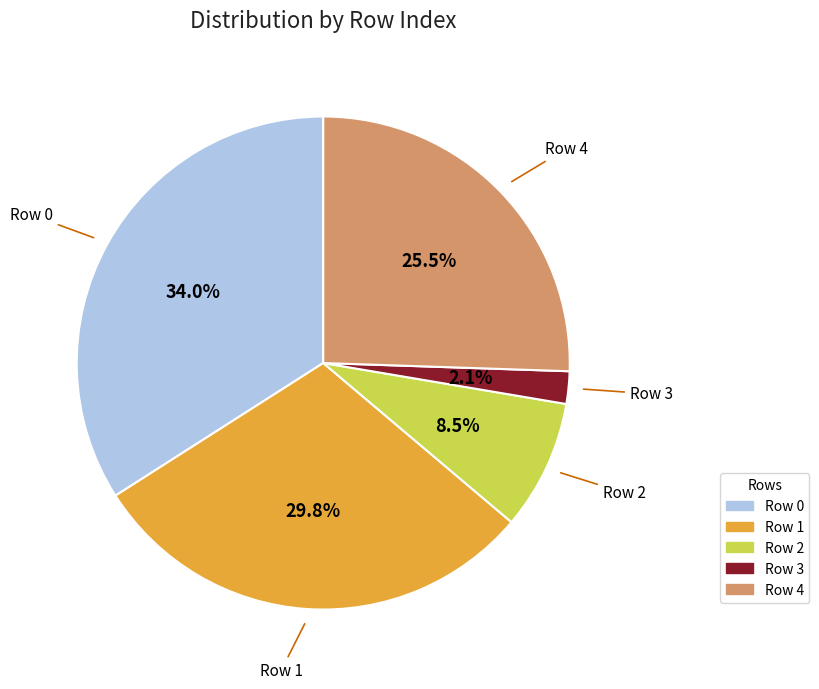

Is there any slice that represents more than half of the pie?

No